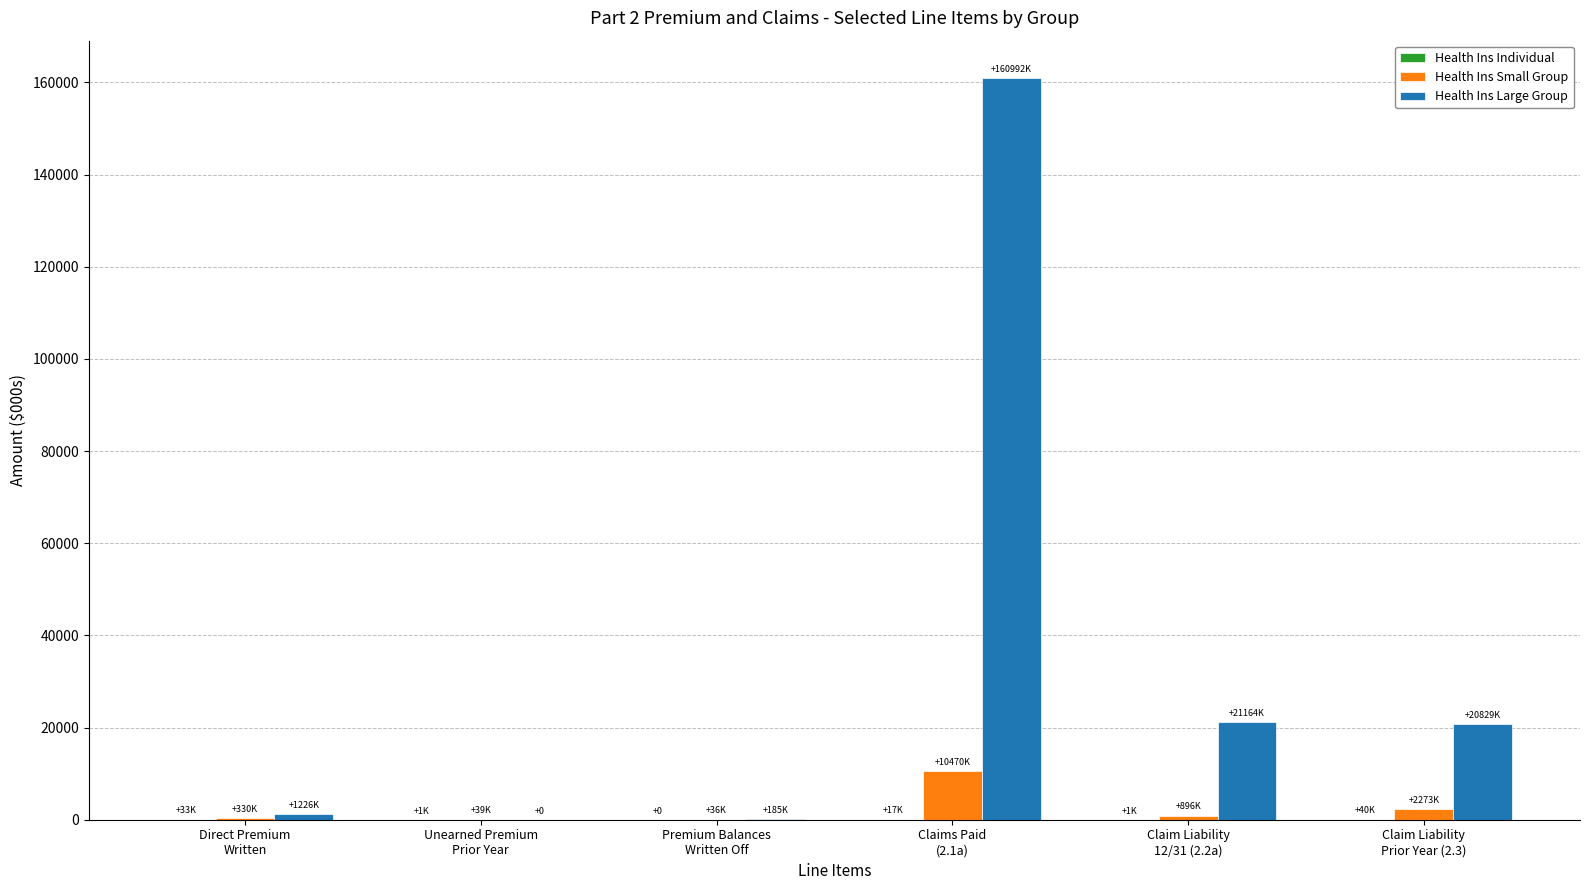

What is the maximum value for Health Ins Small Group?

10470.4